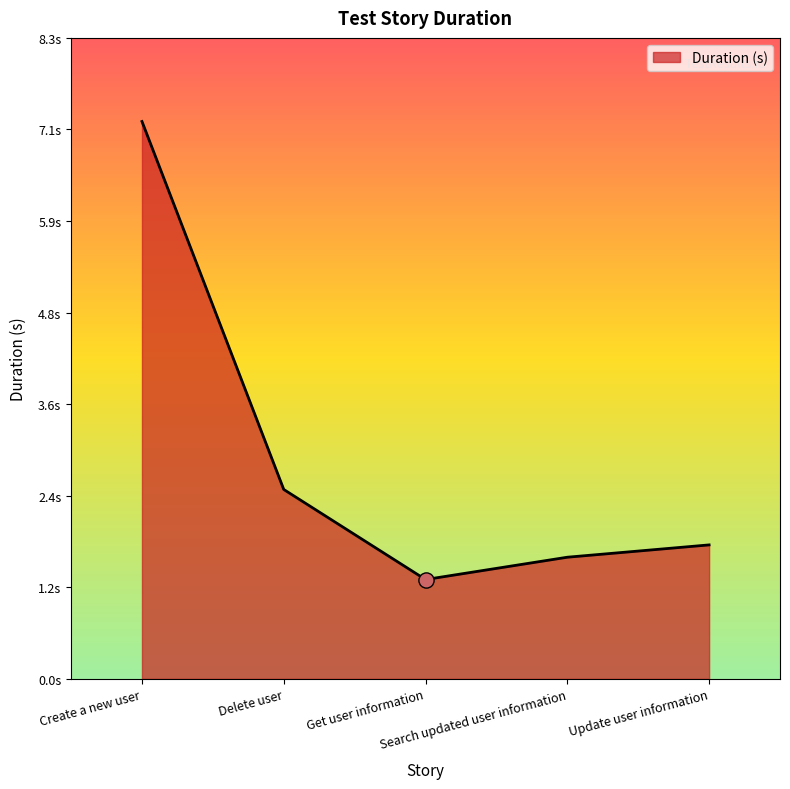

Which has a higher value, Search updated user information or Create a new user?

Create a new user